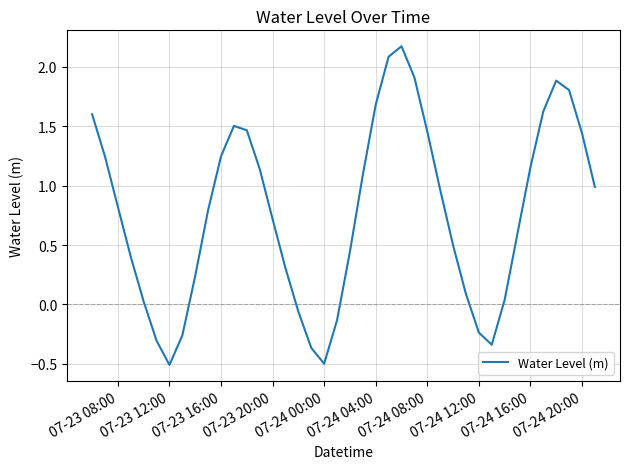

What is the maximum value shown in the chart?

2.2